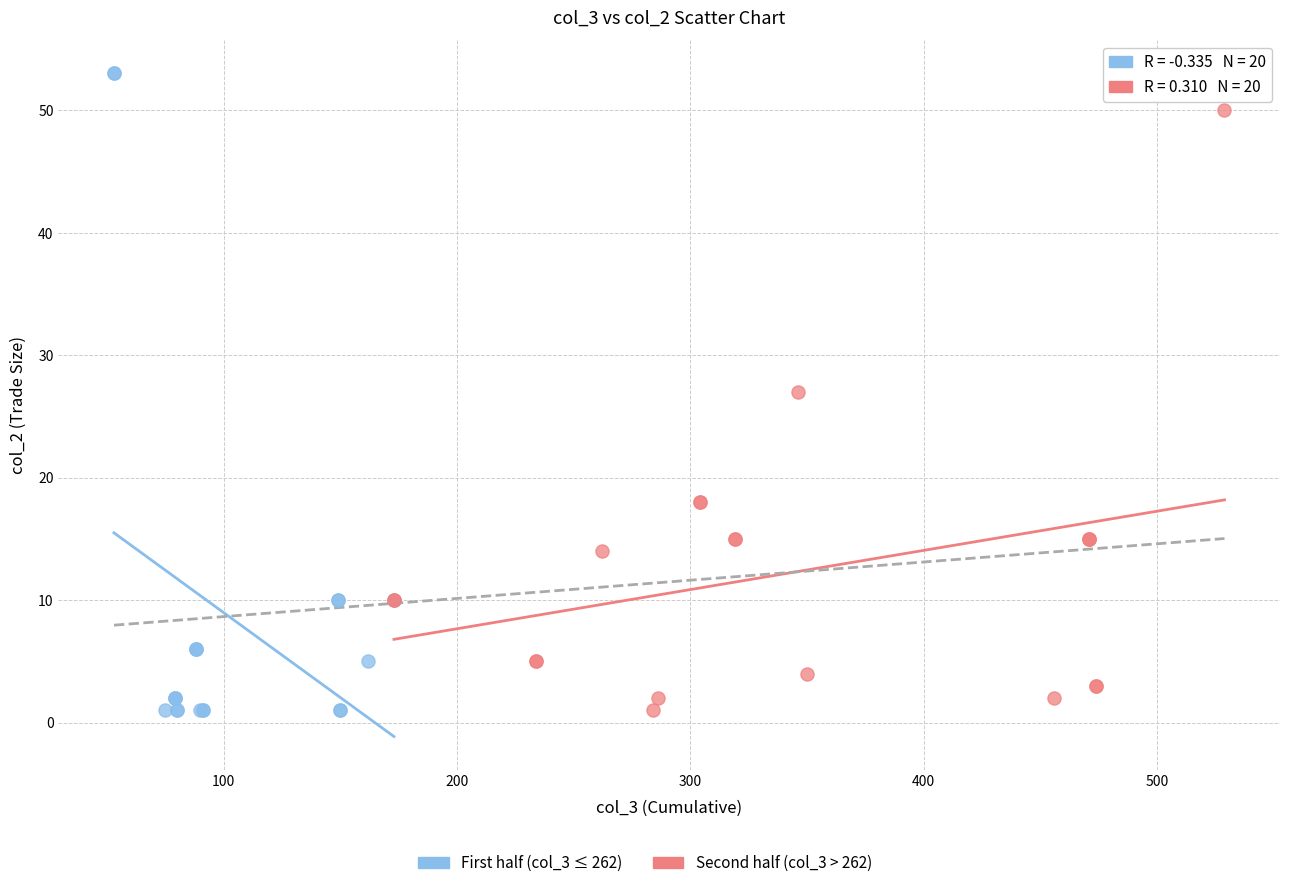

Which series contains the highest Y value?

First half (col_3 ≤ 262)